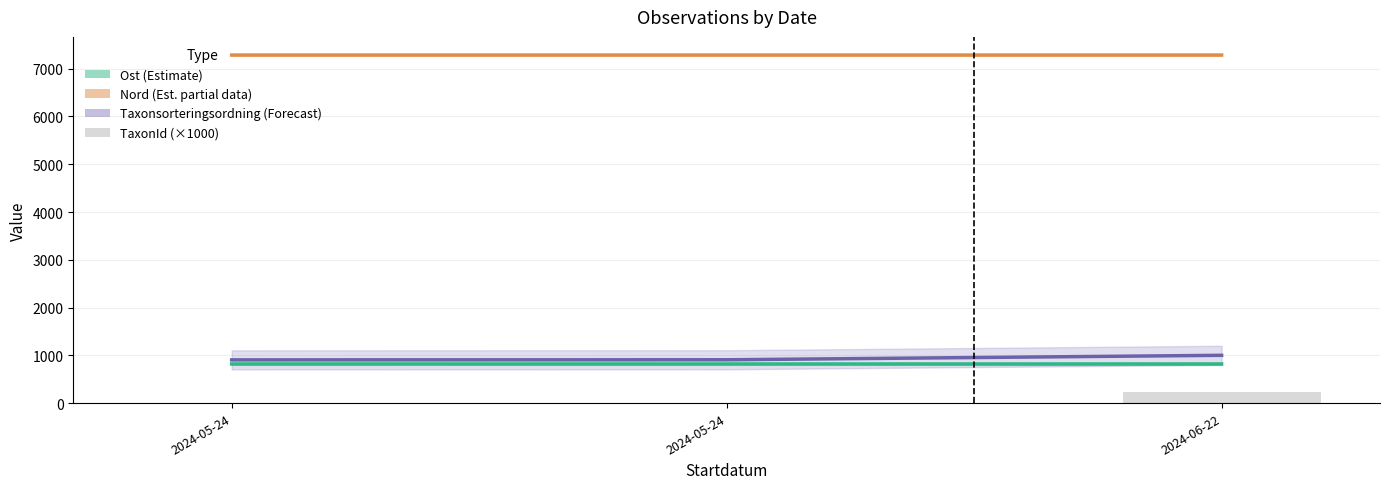

True or false: TaxonId (×1000) has a value of 222.8 at 2024-06-22.

True